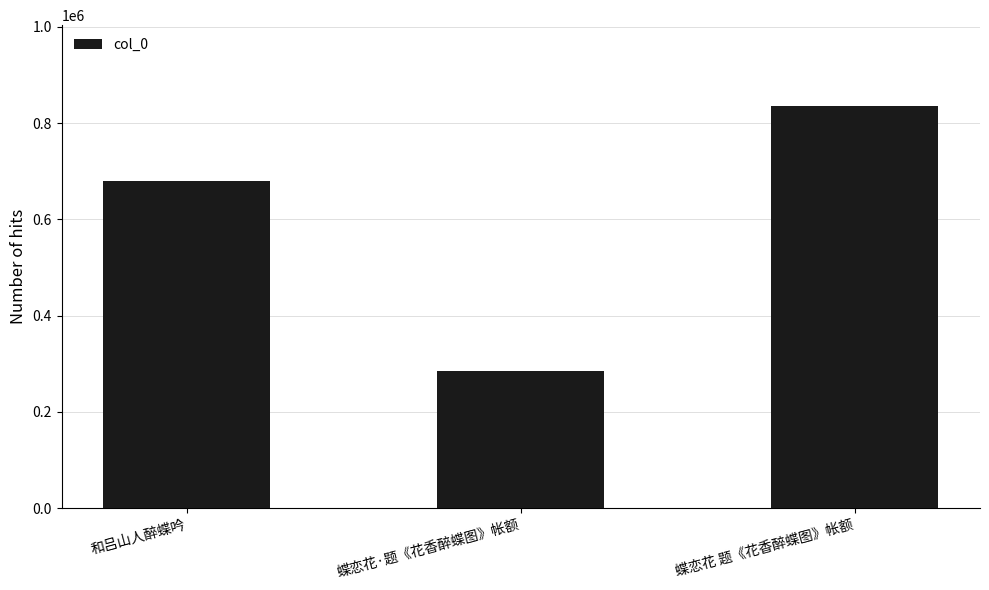

Rank the categories by value from lowest to highest.

蝶恋花·题《花香醉蝶图》帐额, 和吕山人醉蝶吟, 蝶恋花 题《花香醉蝶图》帐额